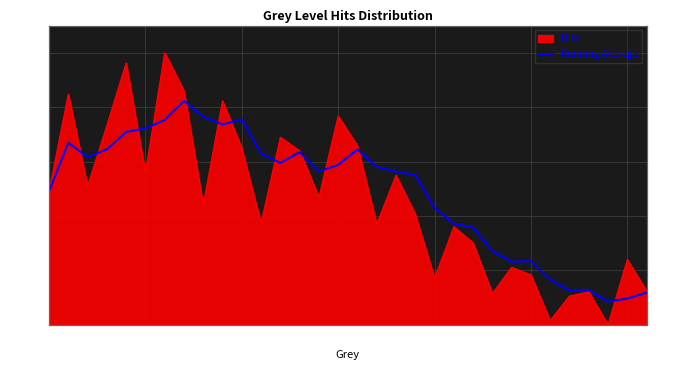

Reading left to right, list all the values displayed in this chart.

0.5	0.7	0.6	0.6	0.7	0.7	0.8	0.8	0.8	0.7	0.8	0.6	0.6	0.6	0.6	0.6	0.6	0.6	0.6	0.6	0.4	0.4	0.4	0.3	0.2	0.2	0.2	0.1	0.1	0.1	0.1	0.1